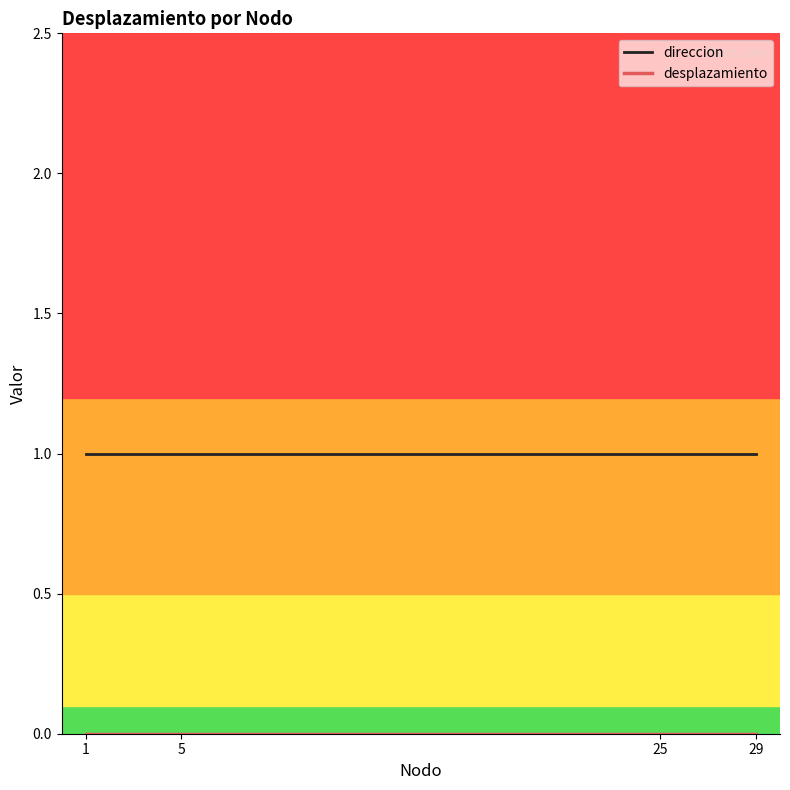

The direccion series shows 1 at 29. True or false?

True